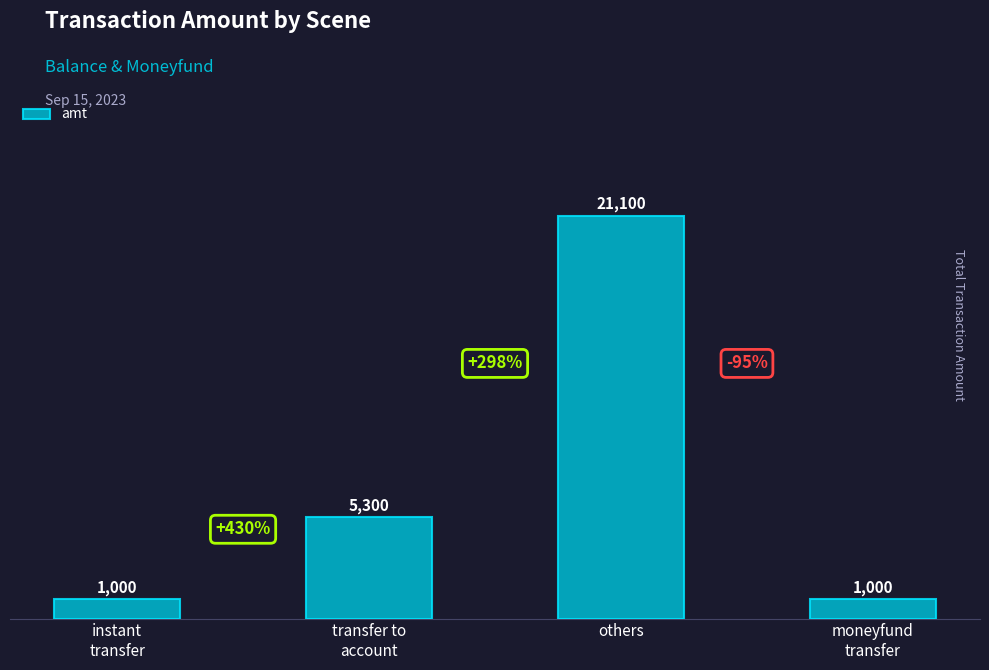

What is the ratio of the value at moneyfund
transfer to the value at instant
transfer?

1.0